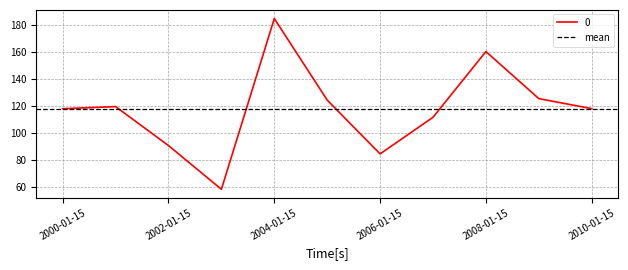

Which category has the lowest value across all series?

2003-01-15